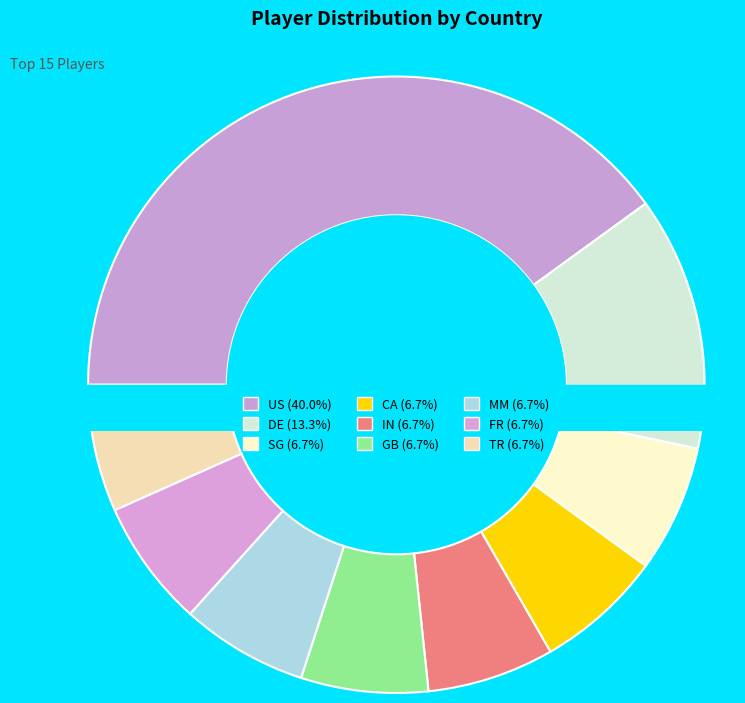

Rank the categories by value from highest to lowest.

US, DE, SG, CA, IN, GB, MM, FR, TR